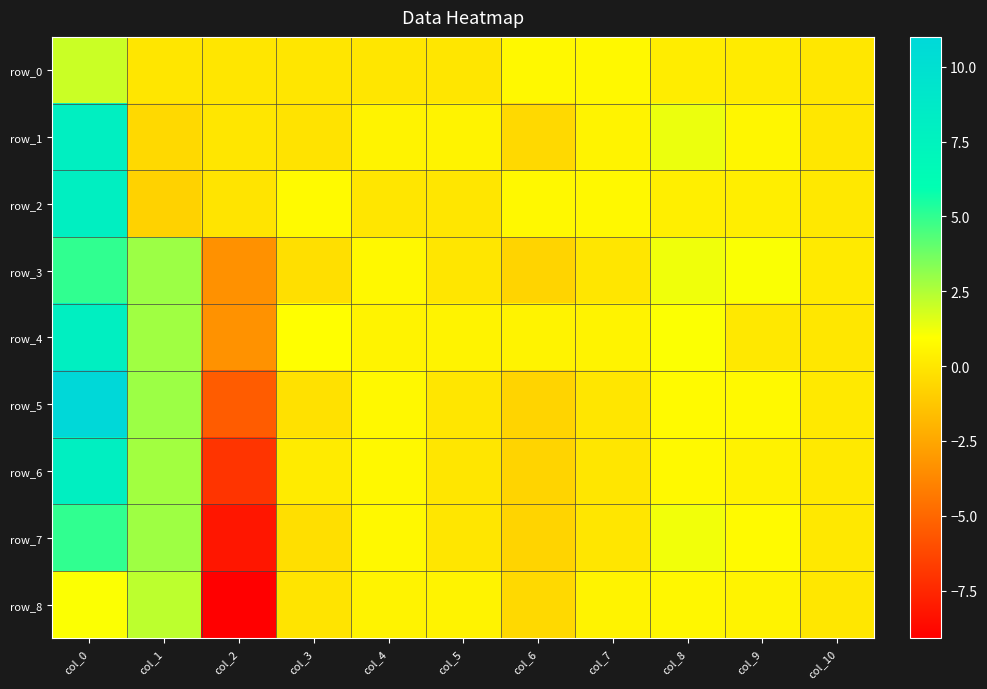

Rank the series at col_6 from lowest to highest value.

row_3, row_5, row_6, row_7, row_1, row_8, row_4, row_0, row_2